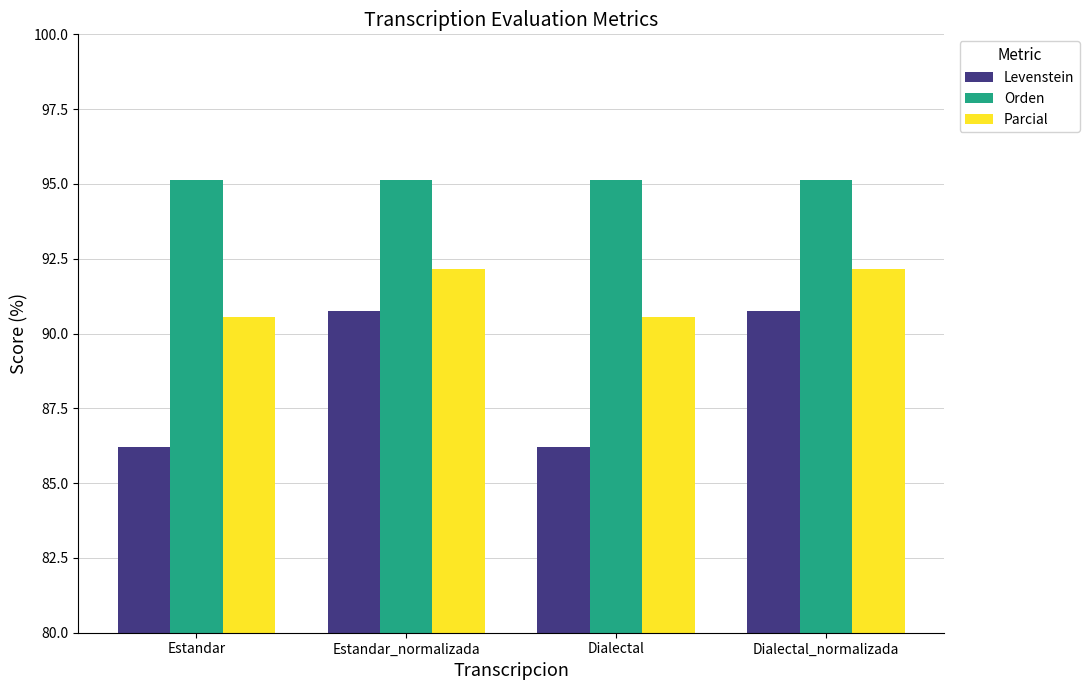

At how many categories does at least one series exceed 90?

4